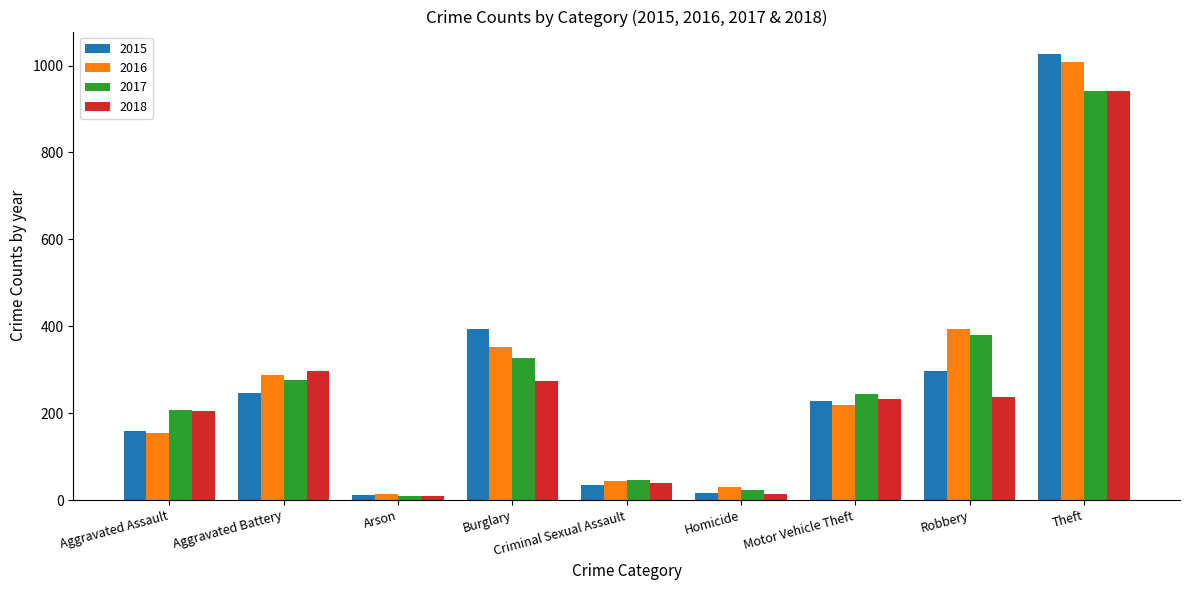

How many values in the 2018 series are below 232?

4